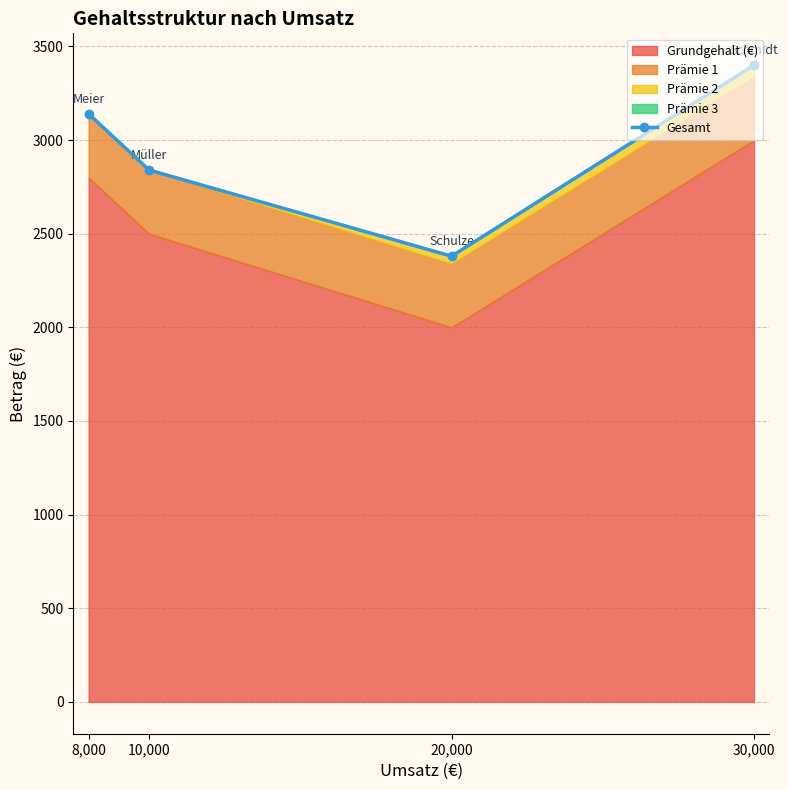

What is the value of the 1st point from the left?

3140